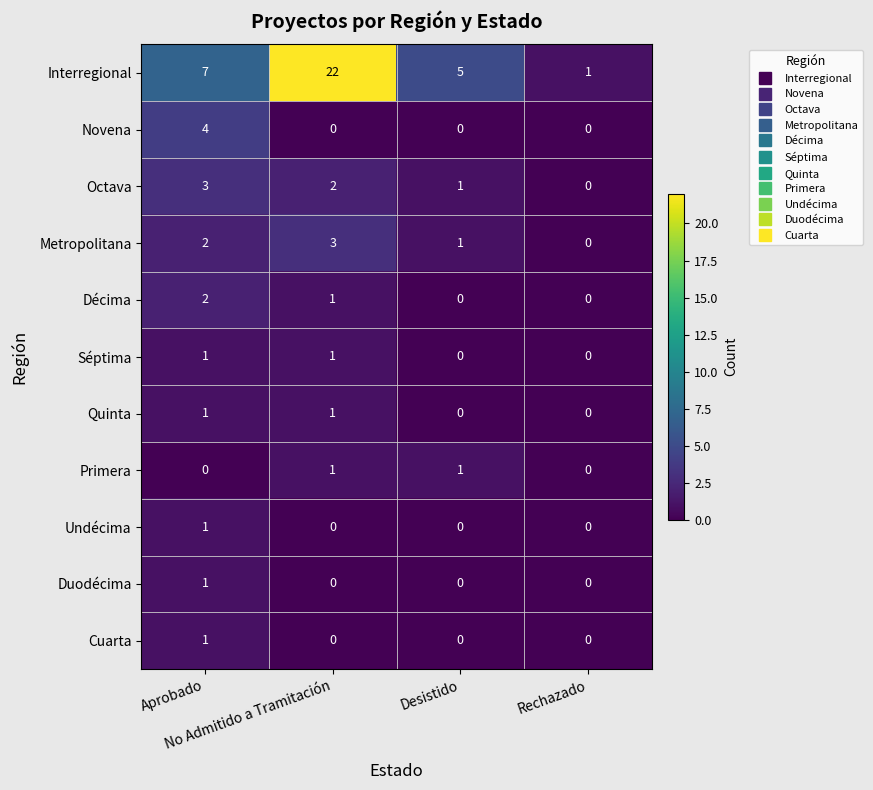

What is the sum of all Novena values?

4